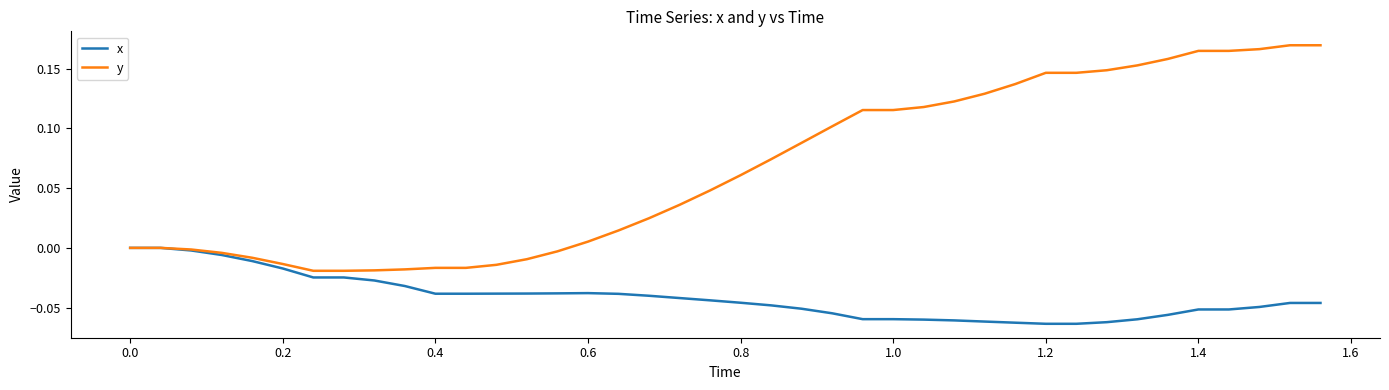

Which series has the largest range (max minus min)?

y